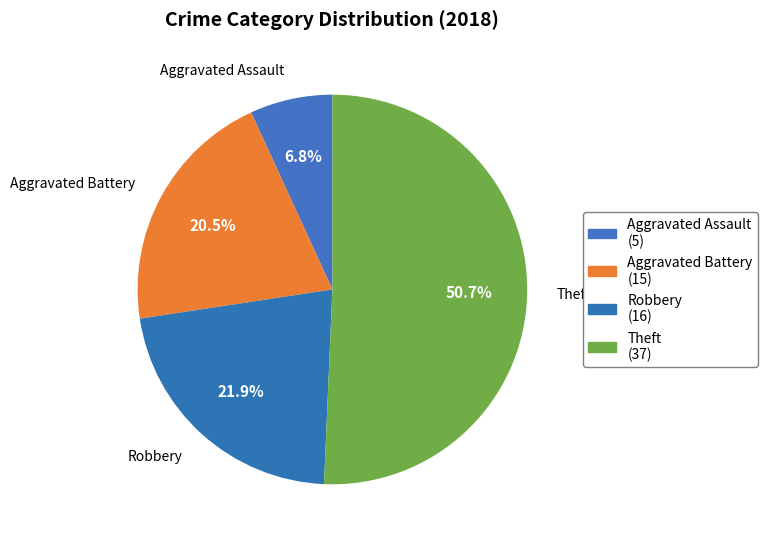

How many slices are in this pie chart?

4